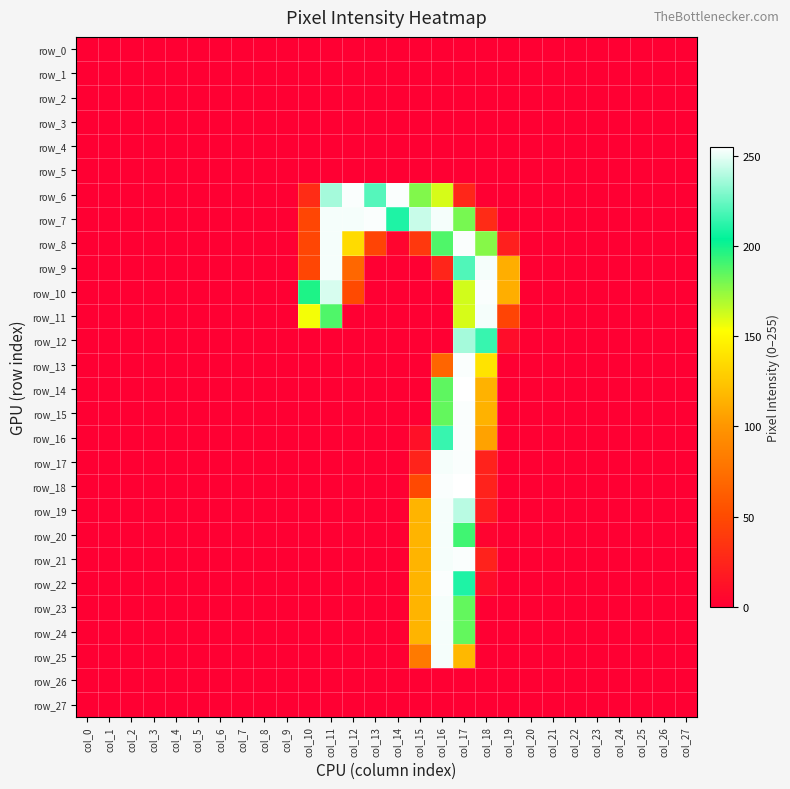

Which has a higher value, col_11 or col_22?

col_11